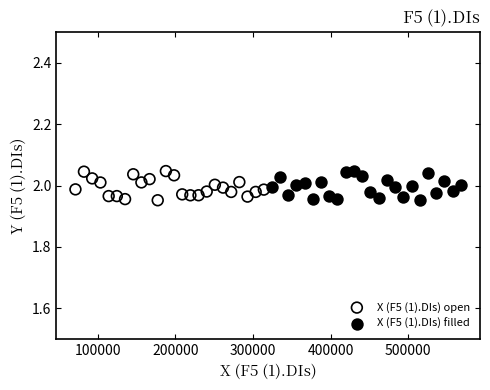

What are all the series names shown in the legend?

X (F5 (1).DIs) open, X (F5 (1).DIs) filled